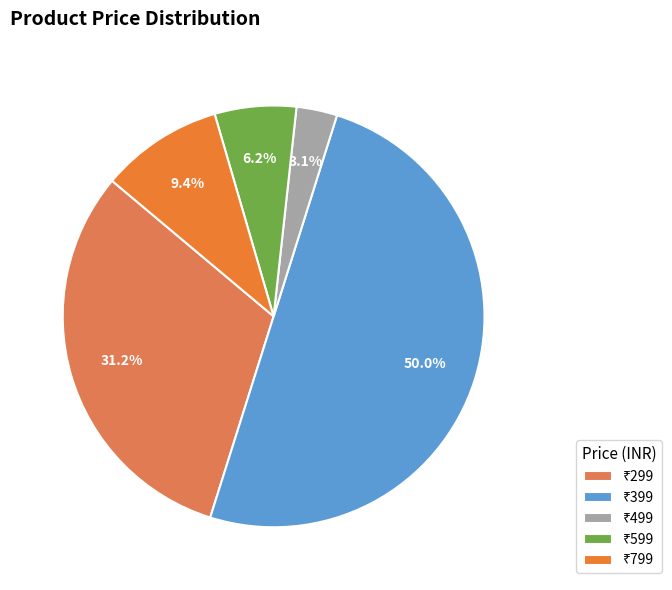

How many segments does this pie chart have?

5